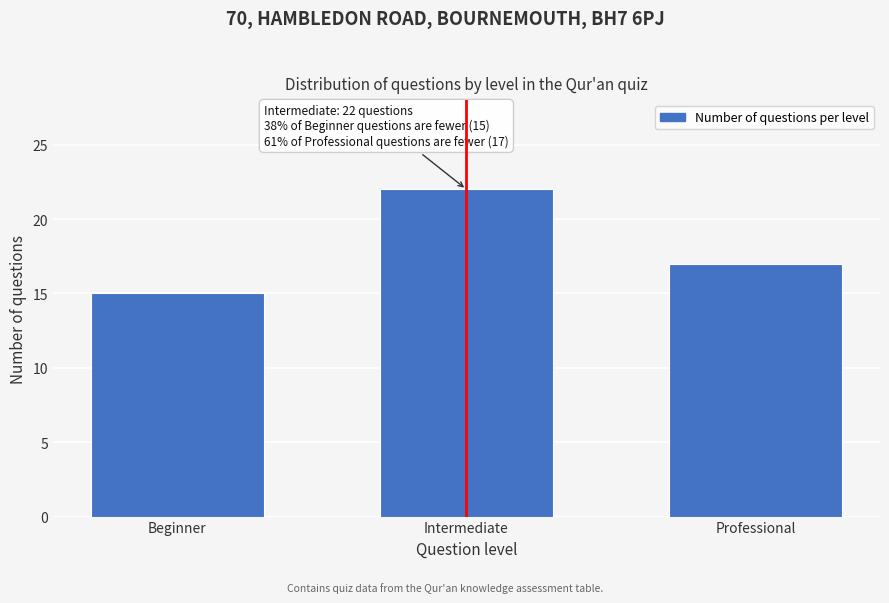

Reading left to right, extract all data points from this chart.

Beginner=15	Intermediate=22	Professional=17